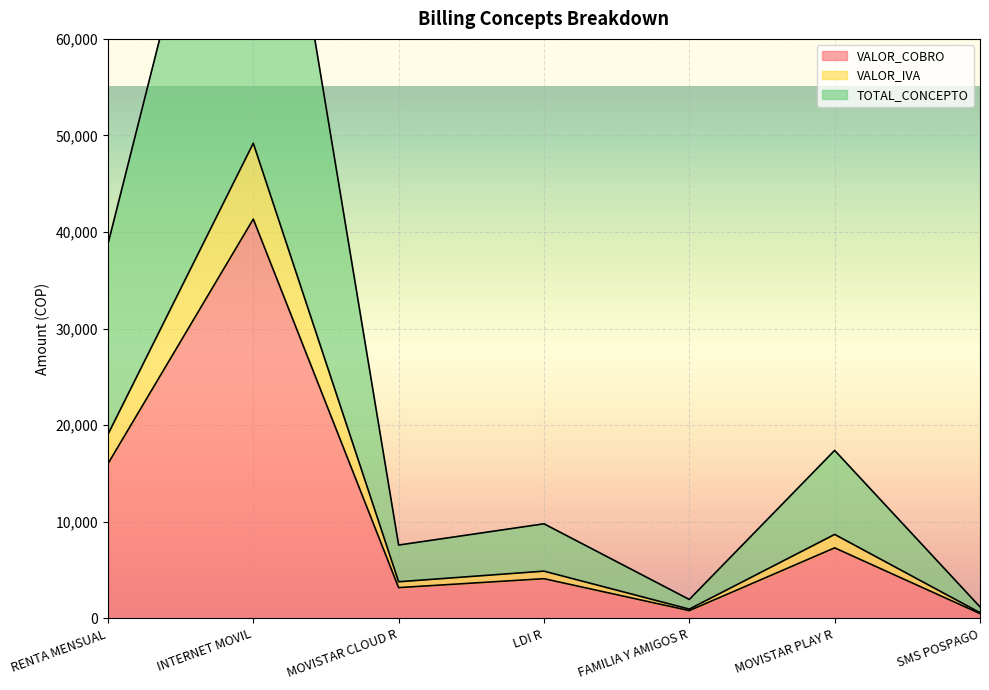

Count the number of categories in the chart.

7